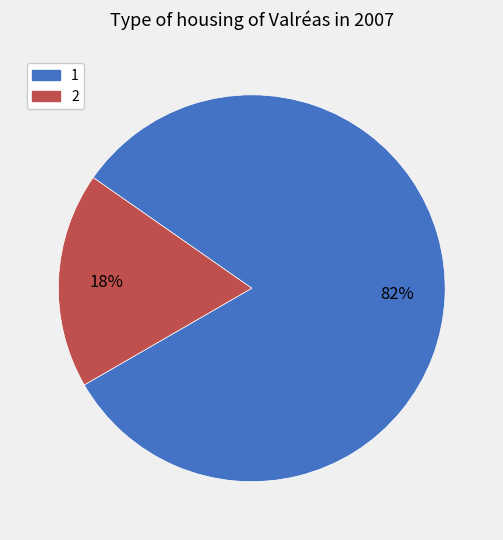

Is the sum of 1 and 2 greater than half?

Yes